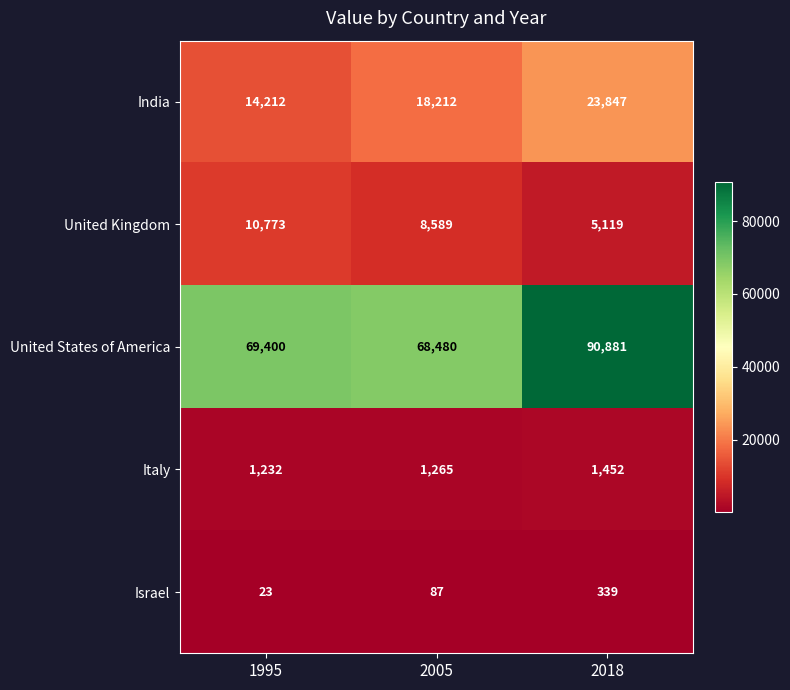

Reading right to left, what are all the values shown in this chart?

India: 23847	18212	14212
United Kingdom: 5119	8589	10773
United States of America: 90881	68480	69400
Italy: 1452	1265	1232
Israel: 339	87	23